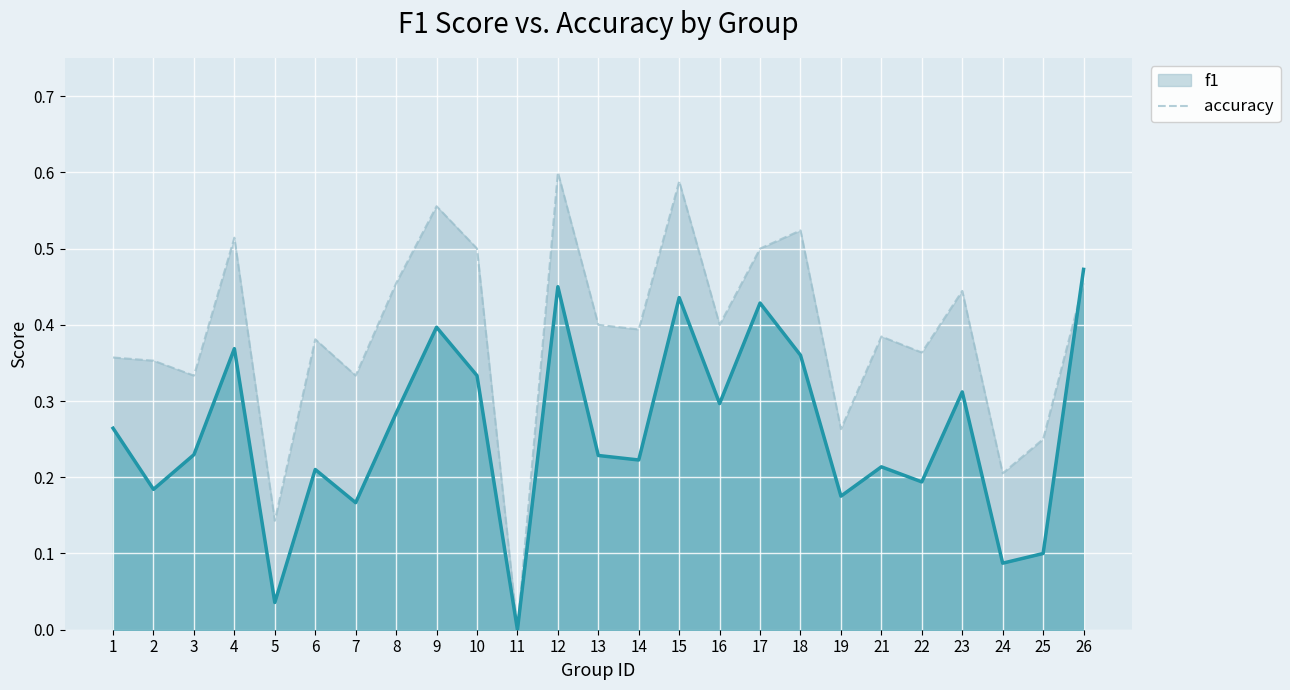

List the series in order of their overall mean, lowest first.

f1, accuracy